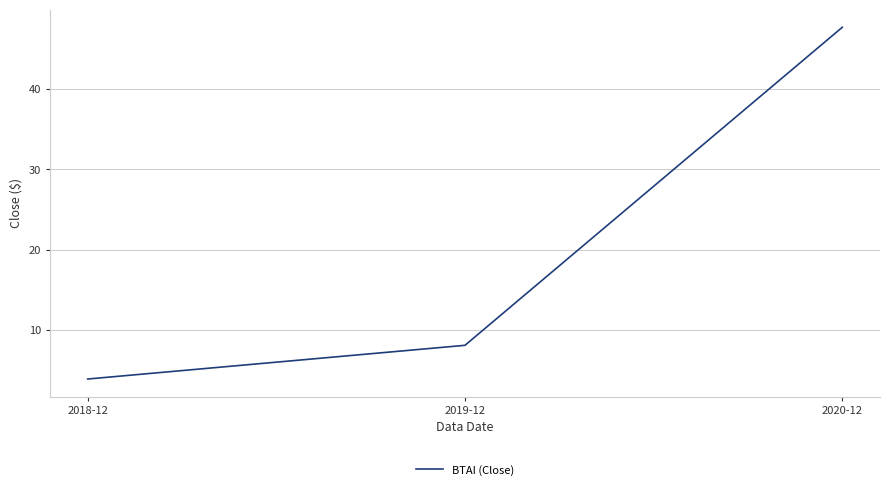

List the labels in order of value, largest first.

2020-12, 2019-12, 2018-12